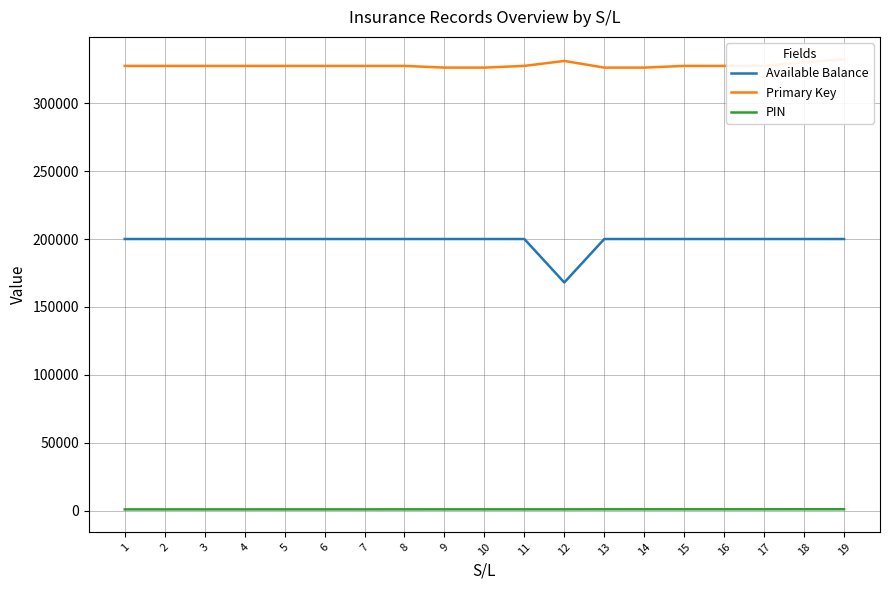

List the series in order of their peak value, lowest first.

PIN, Available Balance, Primary Key